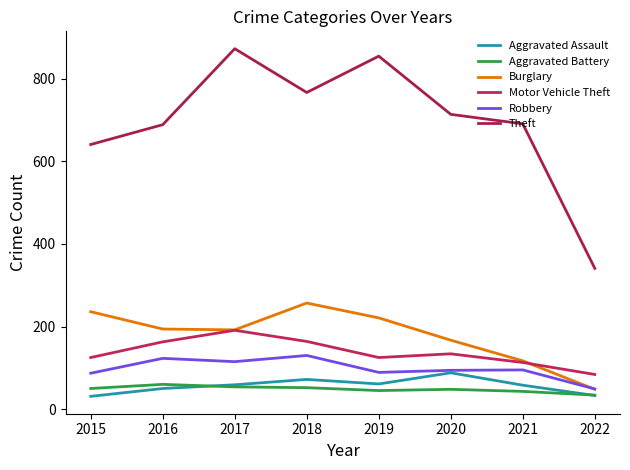

How many Aggravated Assault values are between 50 and 72?

5